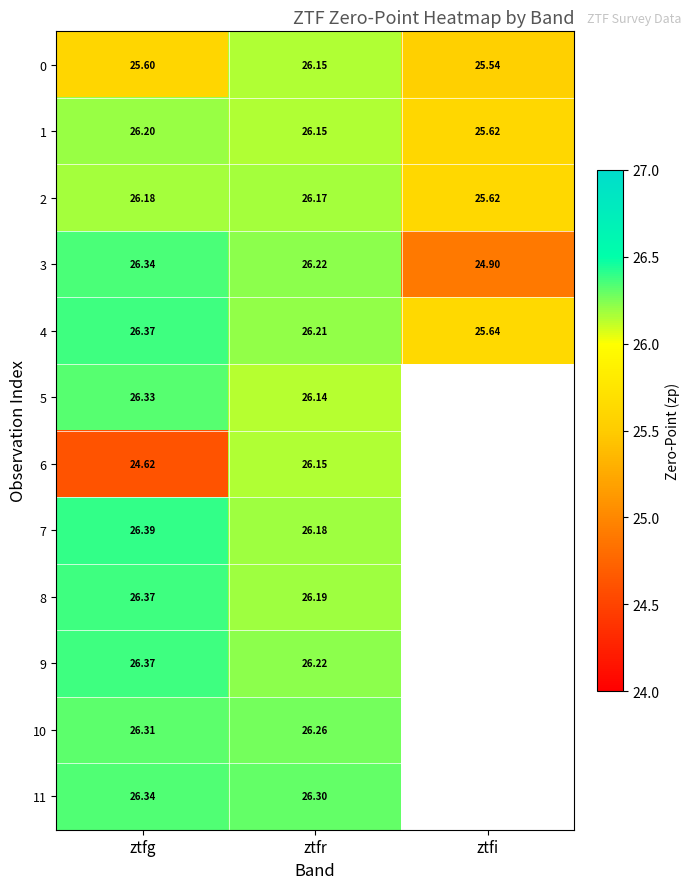

Is the value of 5 at ztfr greater than the value of 6 at ztfr?

No